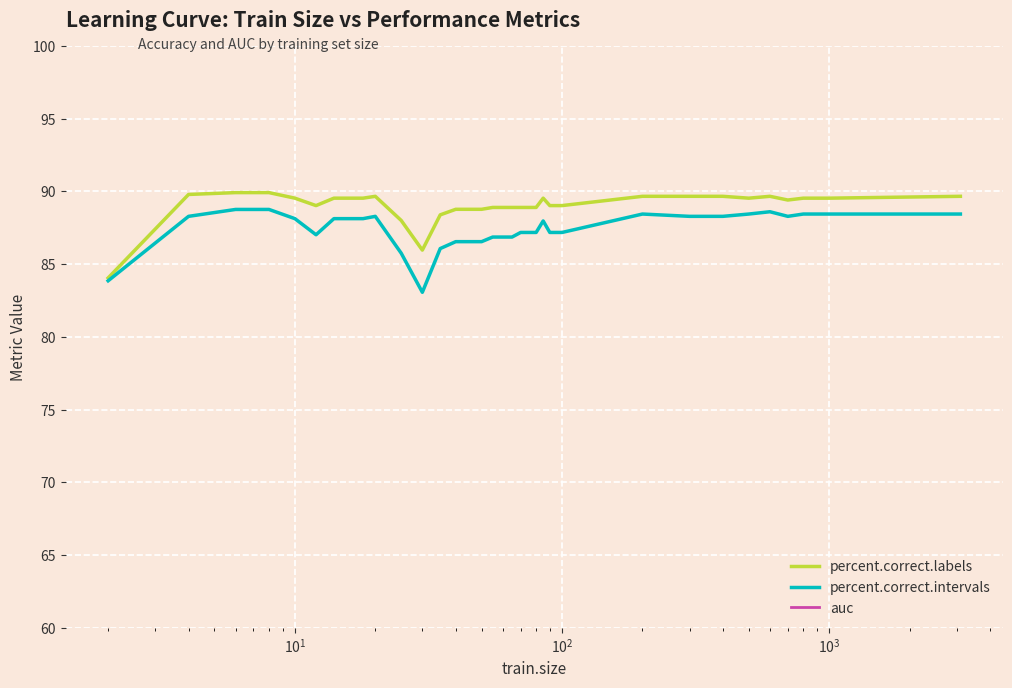

What is the average value of the percent.correct.labels series?

89.0